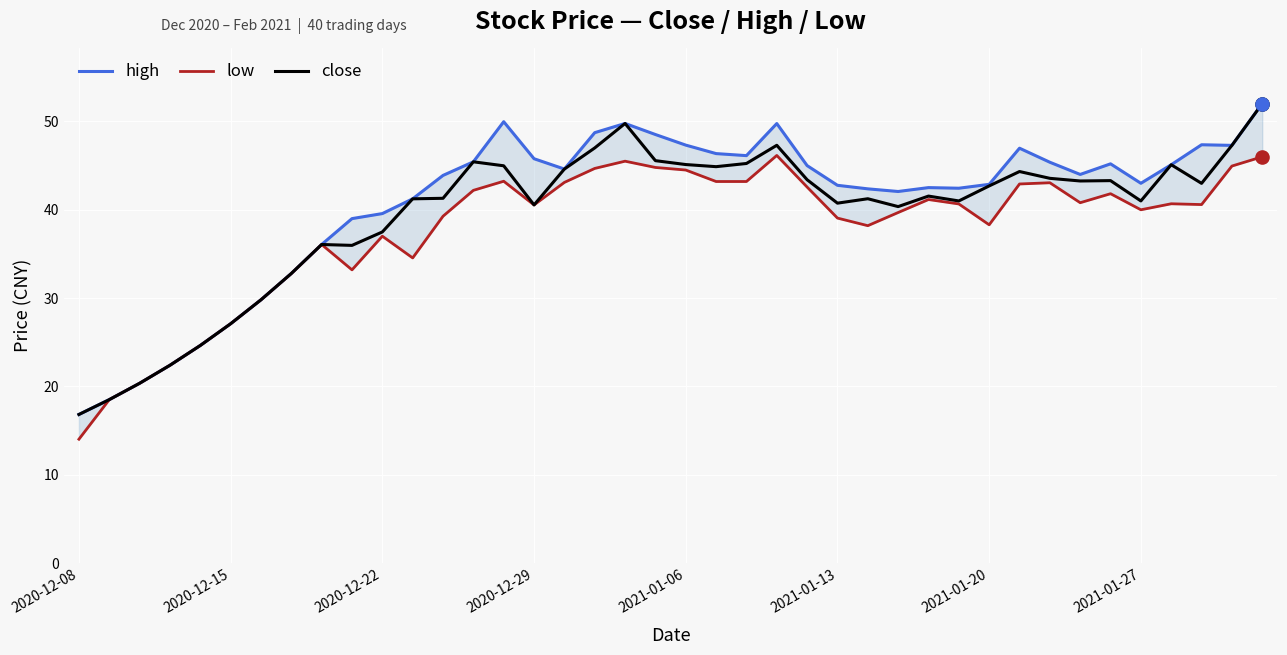

Which series has the largest total across all categories?

high